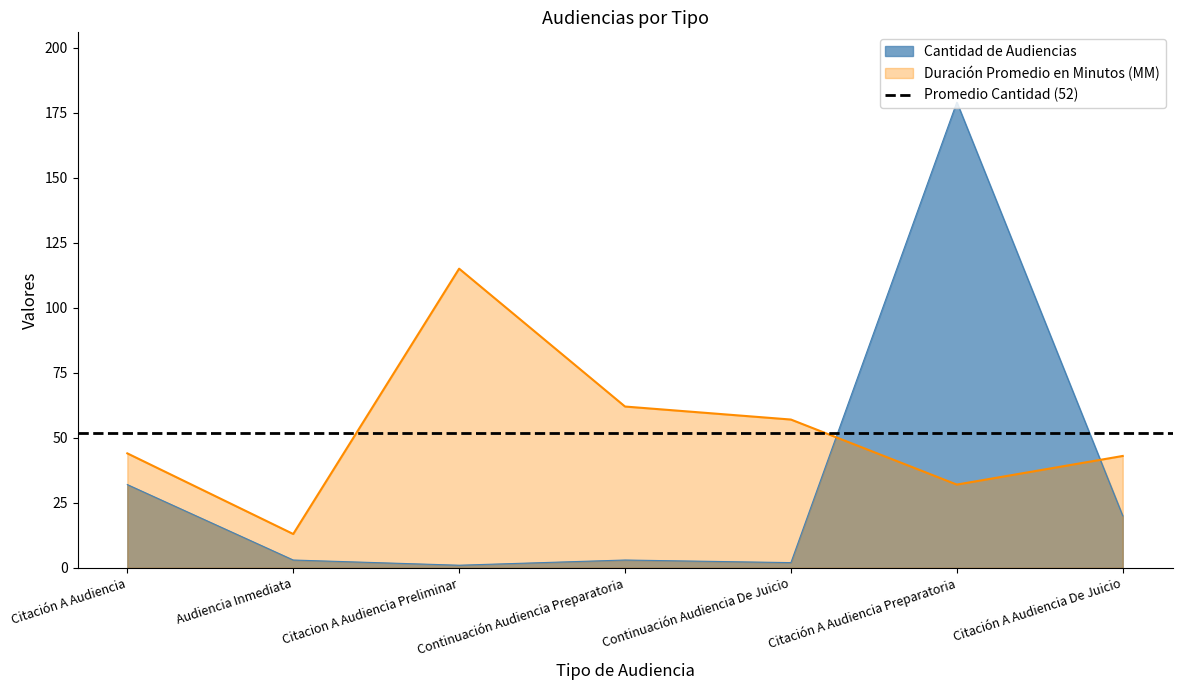

What is the maximum value for Duración Promedio en Minutos (MM)?

115